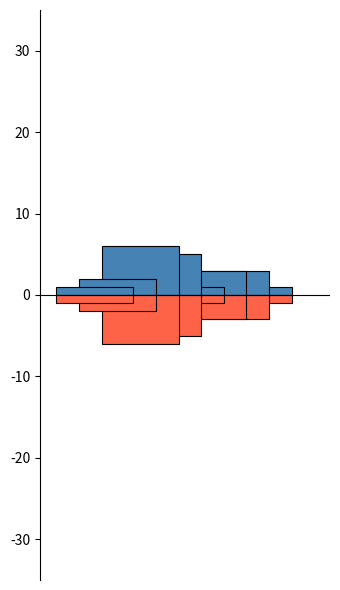

Rank the categories by value from lowest to highest.

Day1, Day5, Day8, Day10, Day14, Day15, Day17, Day18, Day26, Day2, Day9, Day12, Day16, Day22, Day6, Day7, Day24, Day20, Day25, Day4, Day21, Day23, Day27, Day3, Day11, Day13, Day19, Day29, Day28